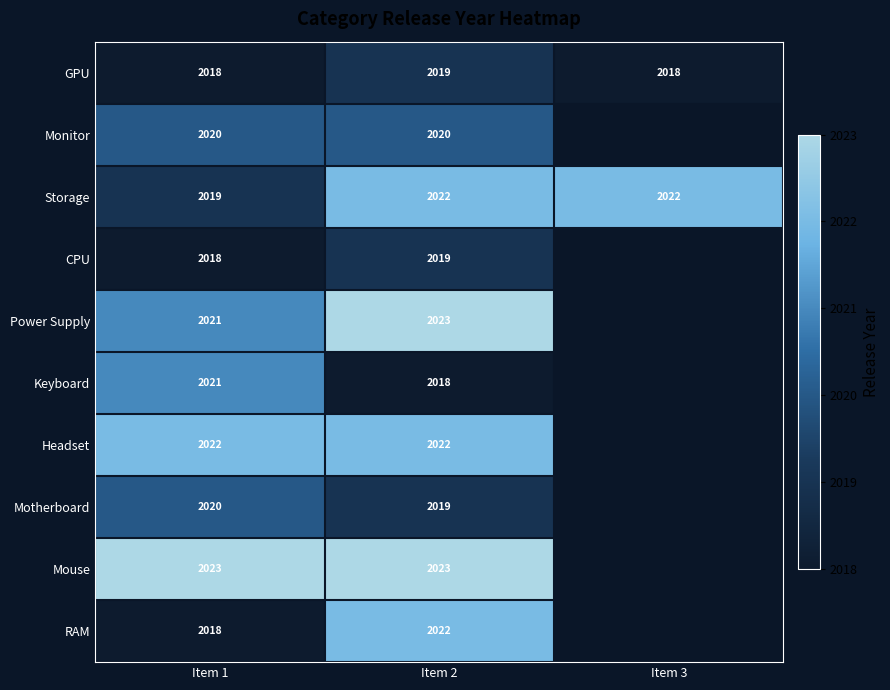

Which has a higher value, Item 2 or Item 3?

Item 2